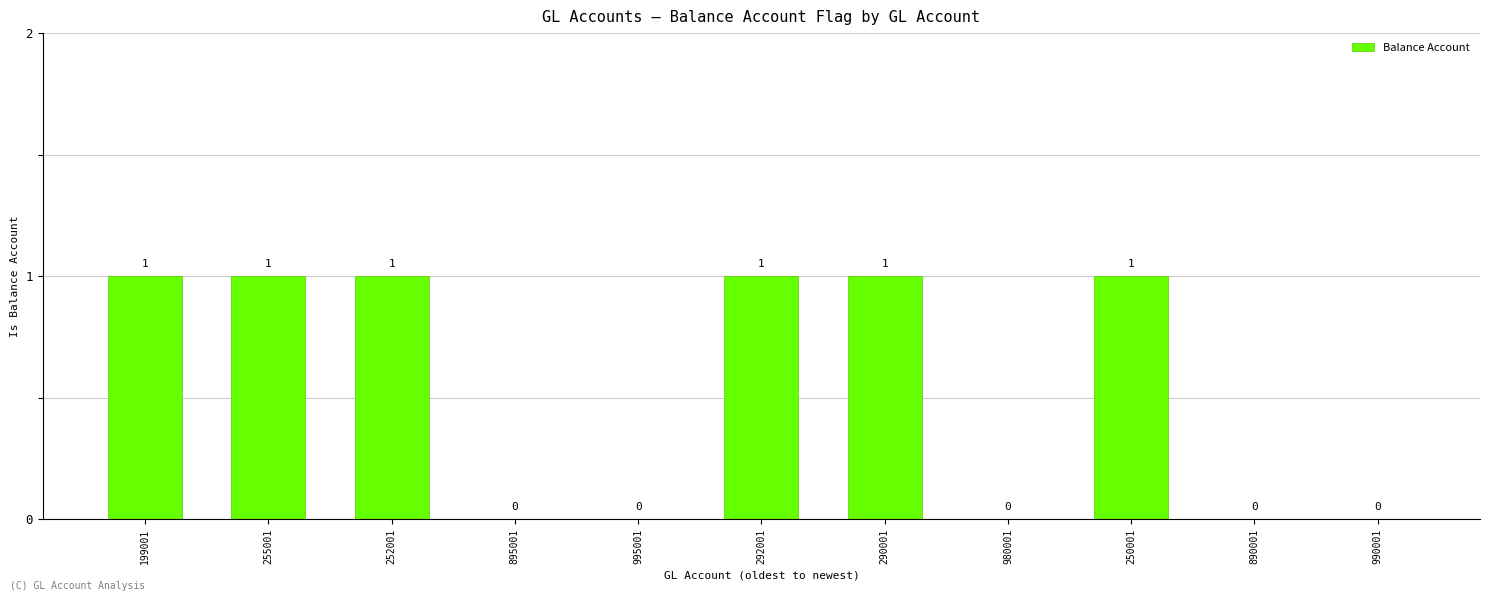

True or false: the data shows 0 at 895001.

True